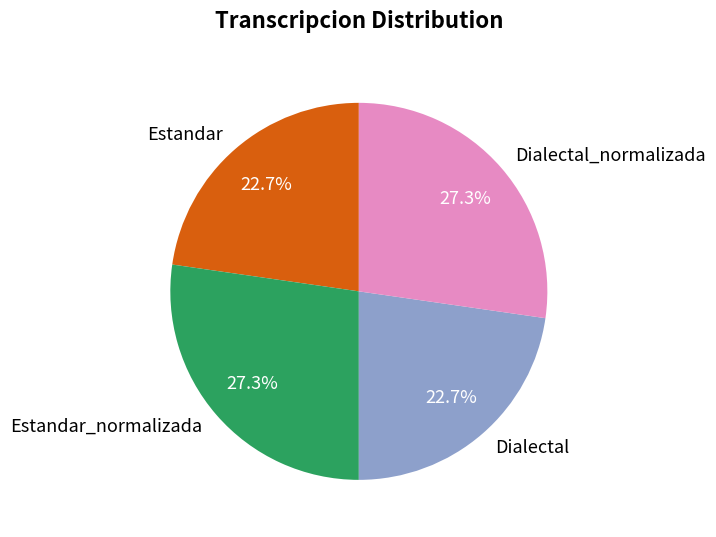

Between Estandar_normalizada and Dialectal, which is larger?

Estandar_normalizada